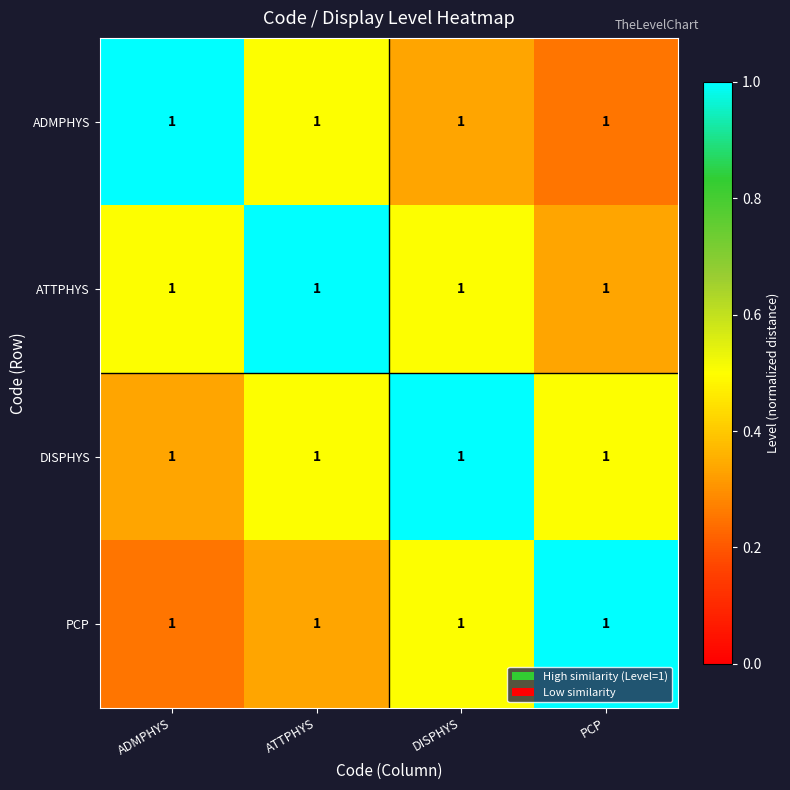

At which category does the chart reach its peak across all series?

ADMPHYS